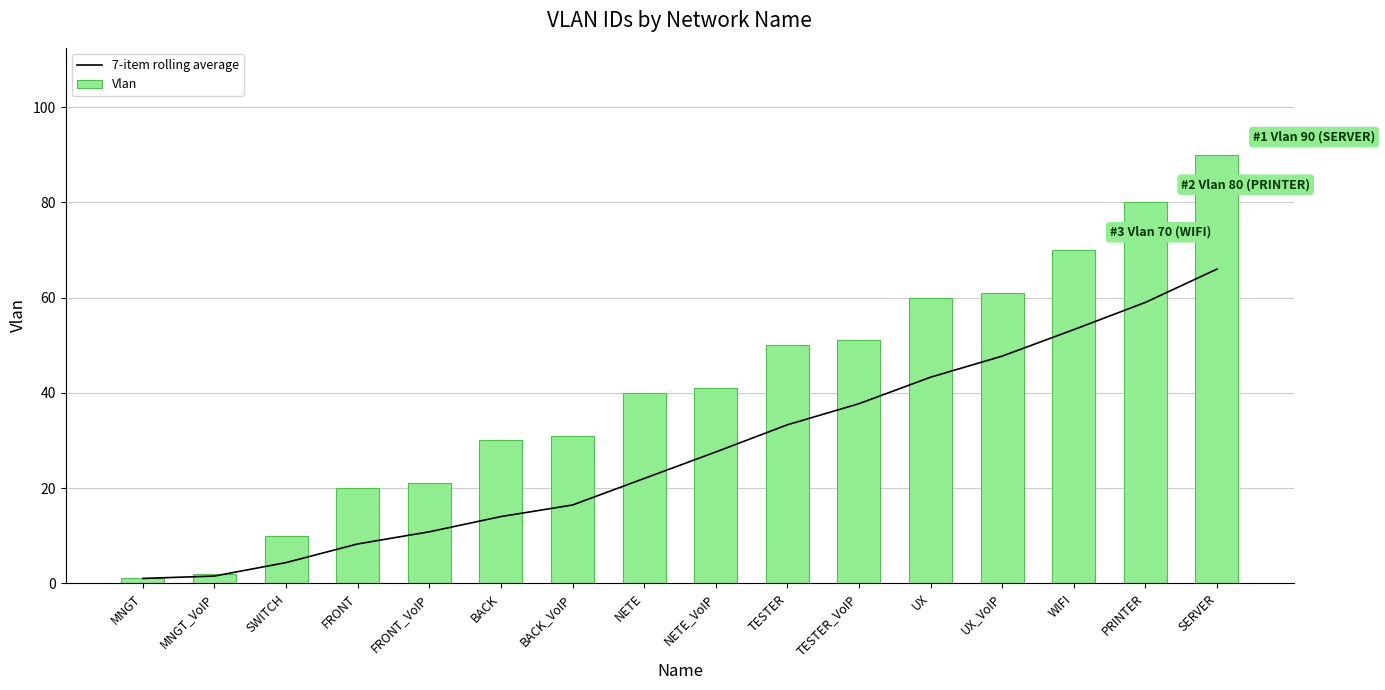

Where is 7-item rolling average nearest to the value 33?

TESTER